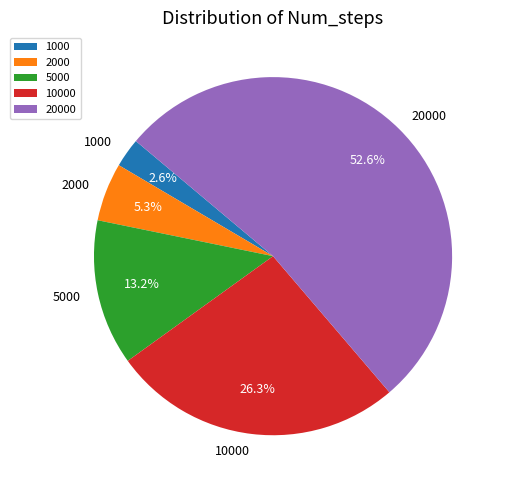

Combined, do 5000 and 1000 account for over 50%?

No